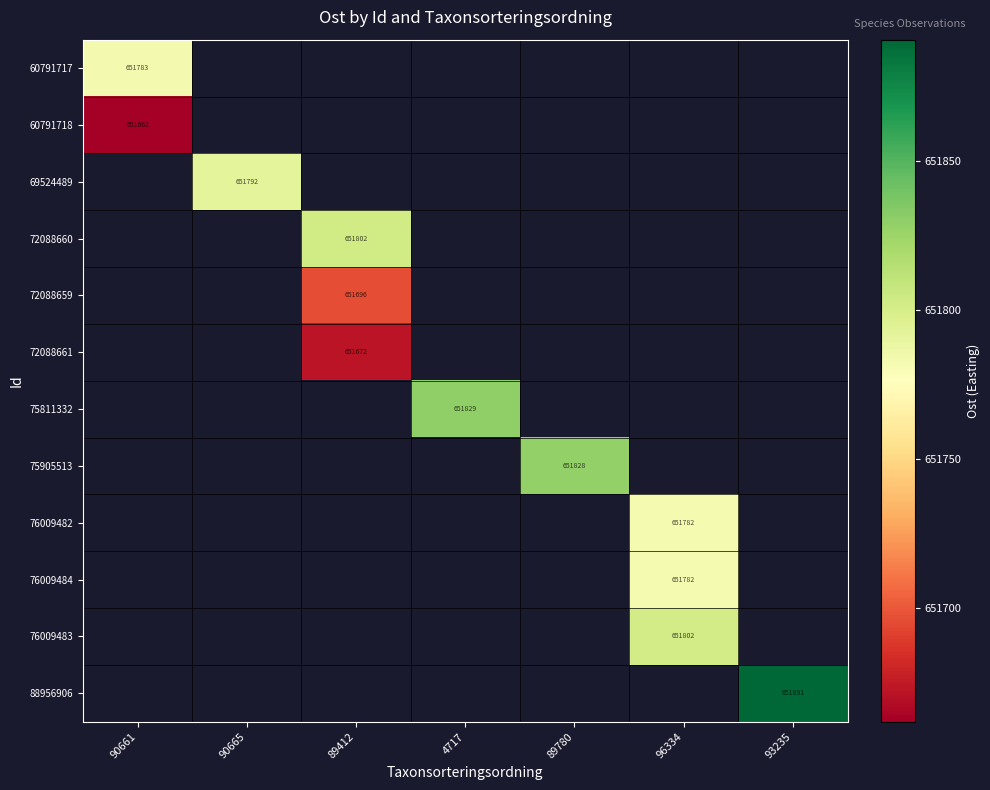

Which category has the highest value across all series?

93235